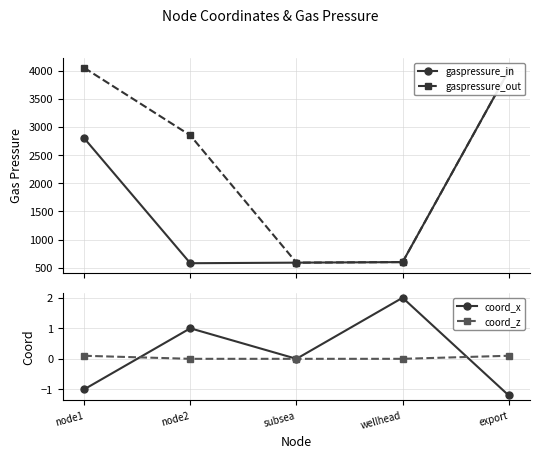

What value does the coord_x series have at export?

-1.2